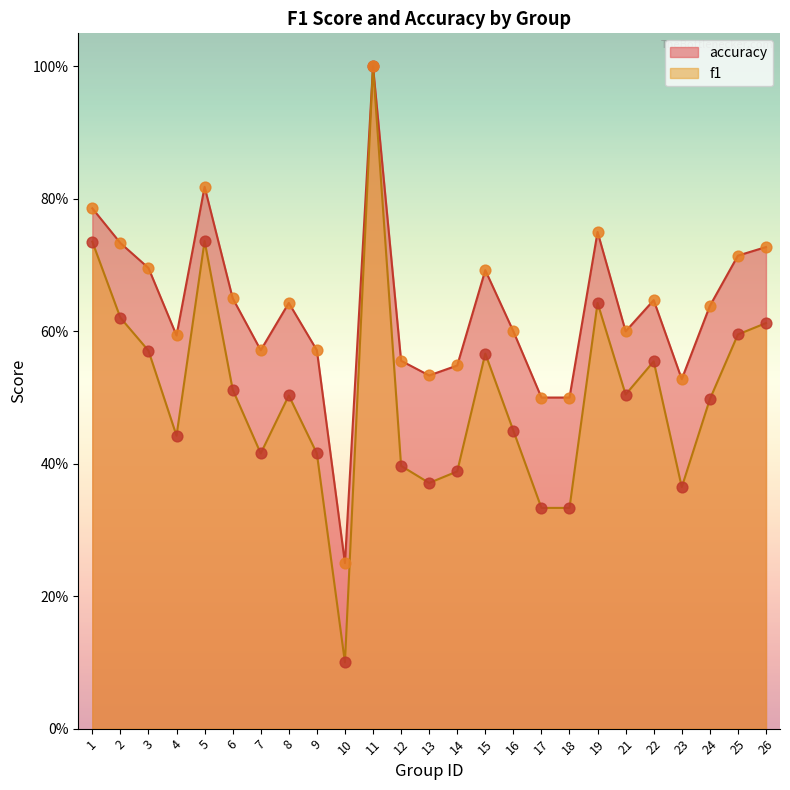

At which category is the sum across all series the highest?

11